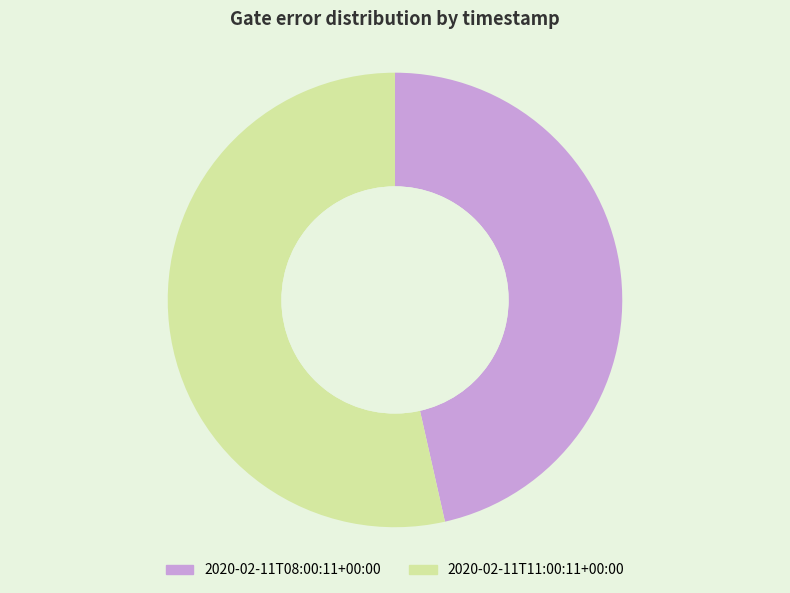

Is there a majority slice in this chart?

Yes